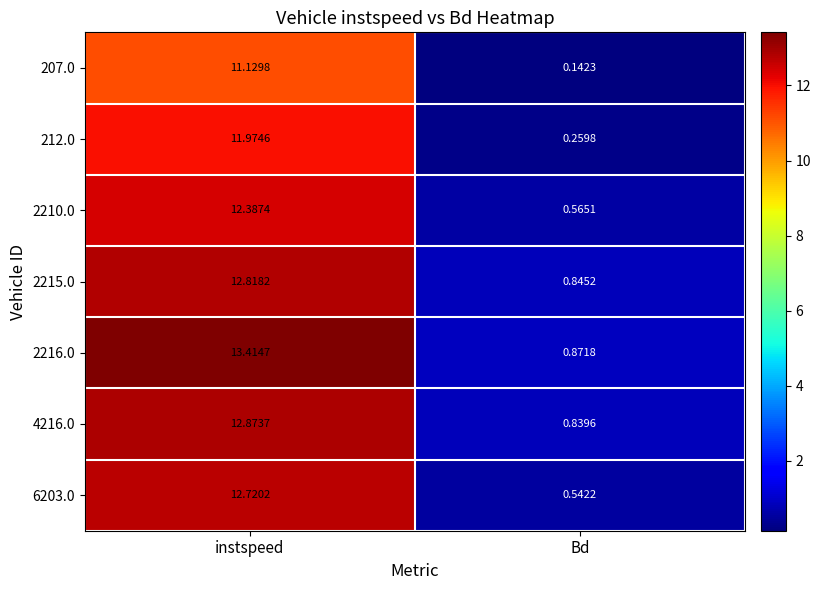

Rank the categories by 4216.0 value from highest to lowest.

instspeed, Bd